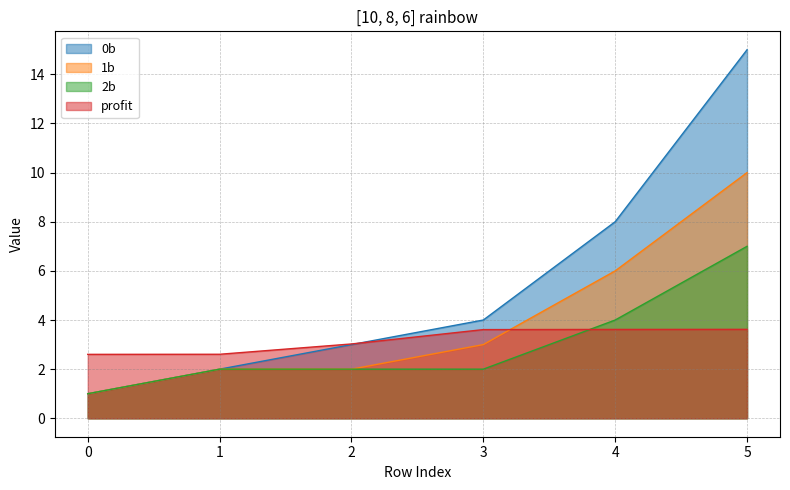

List the series in order of their peak value, lowest first.

profit, 2b, 1b, 0b